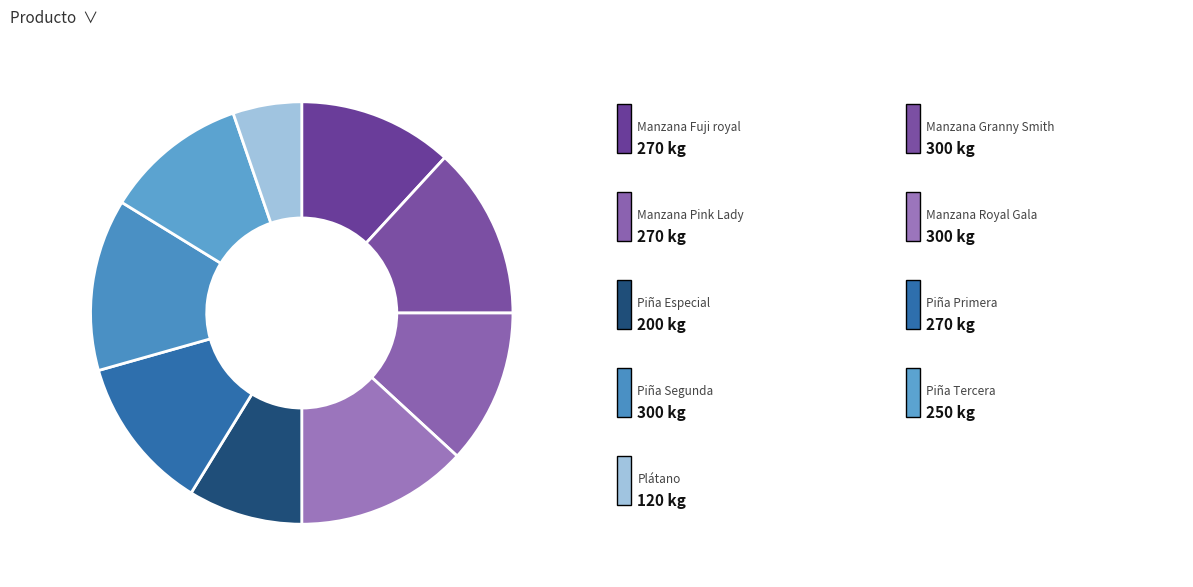

To the nearest percent, what is the average slice percentage?

11%